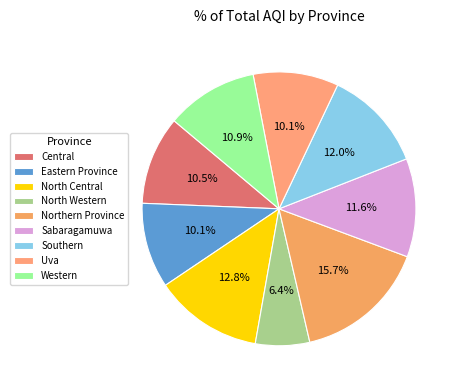

To the nearest percent, what portion does Central represent?

10%